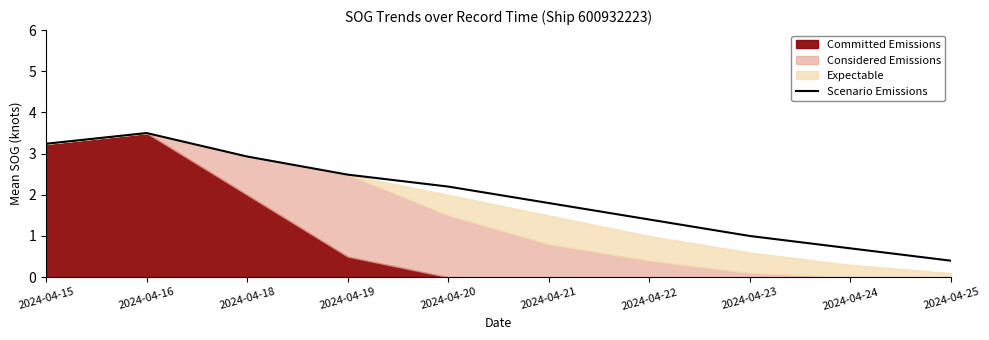

What is the value of the 3rd point from the left?

2.9